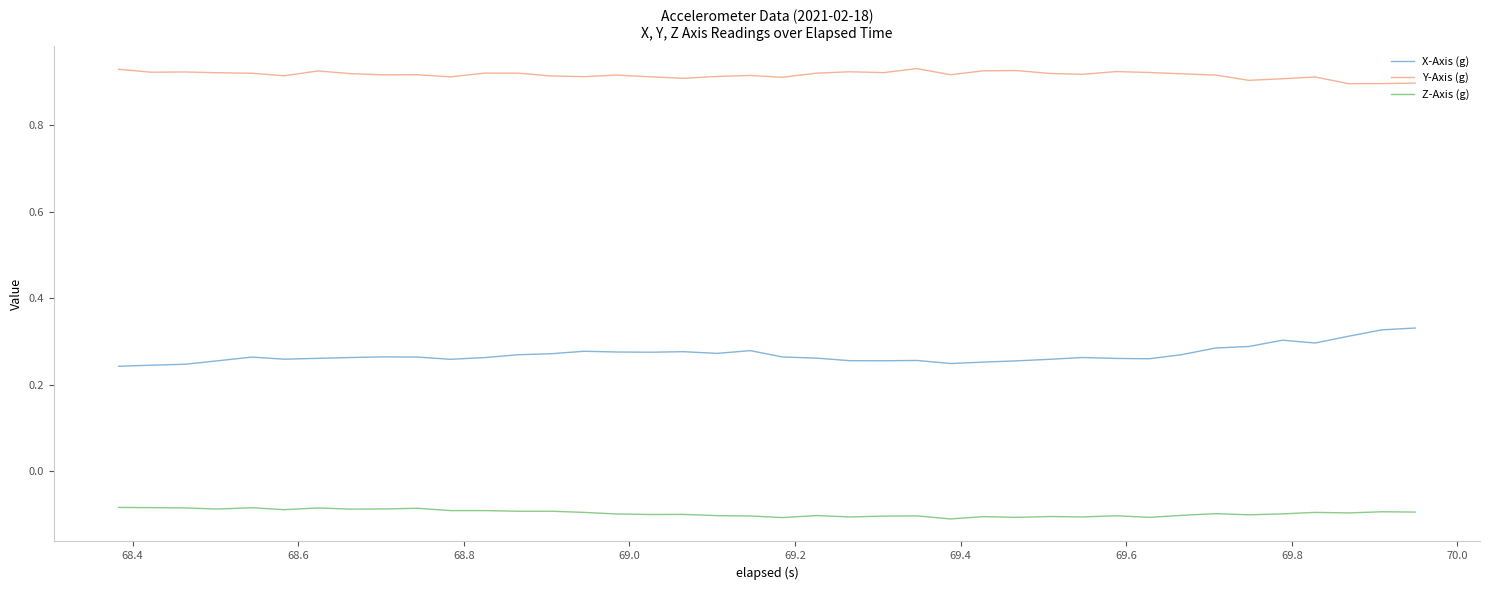

Does the chart have visible grid lines?

No